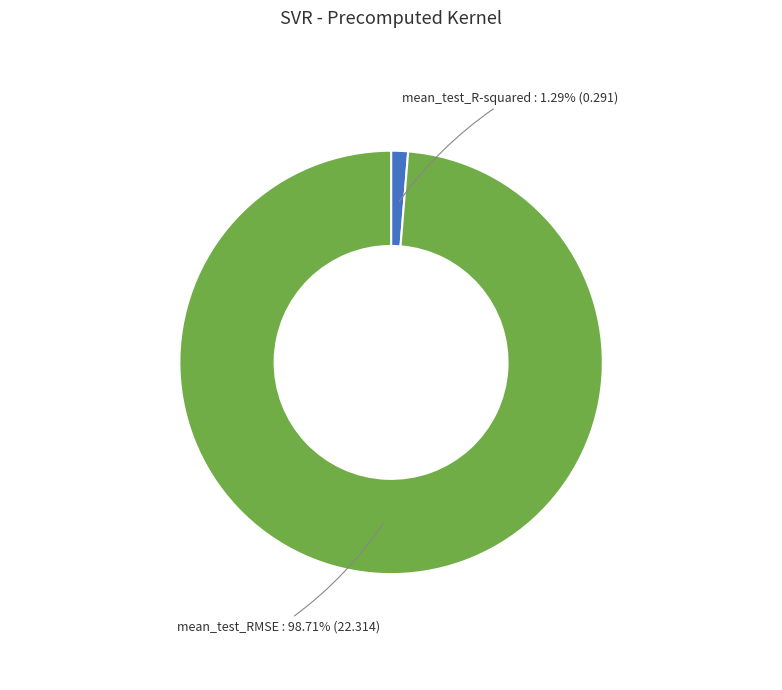

Does mean_test_RMSE represent more than half of the total?

Yes